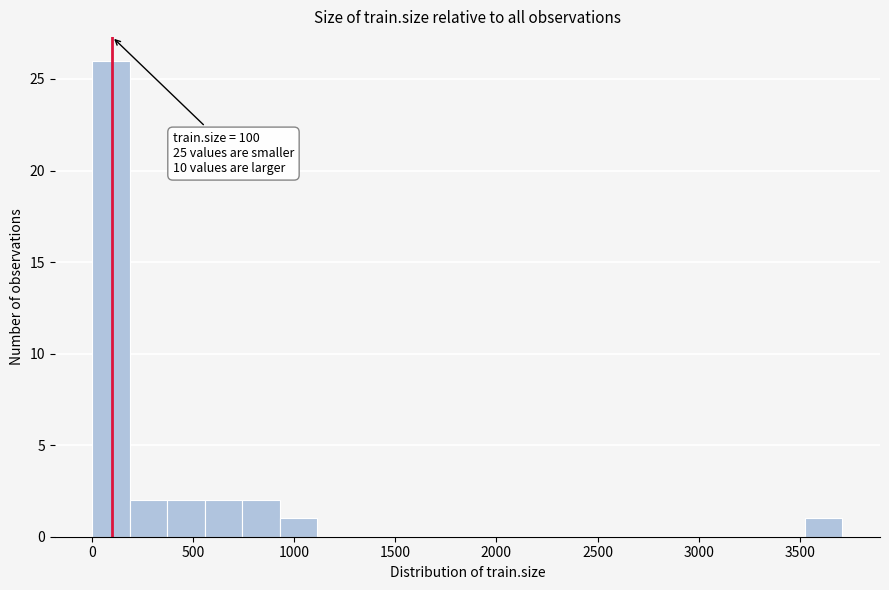

Around what value on the x-axis is the tallest bar? Give the approximate position of its centre, as read against the axis.

100